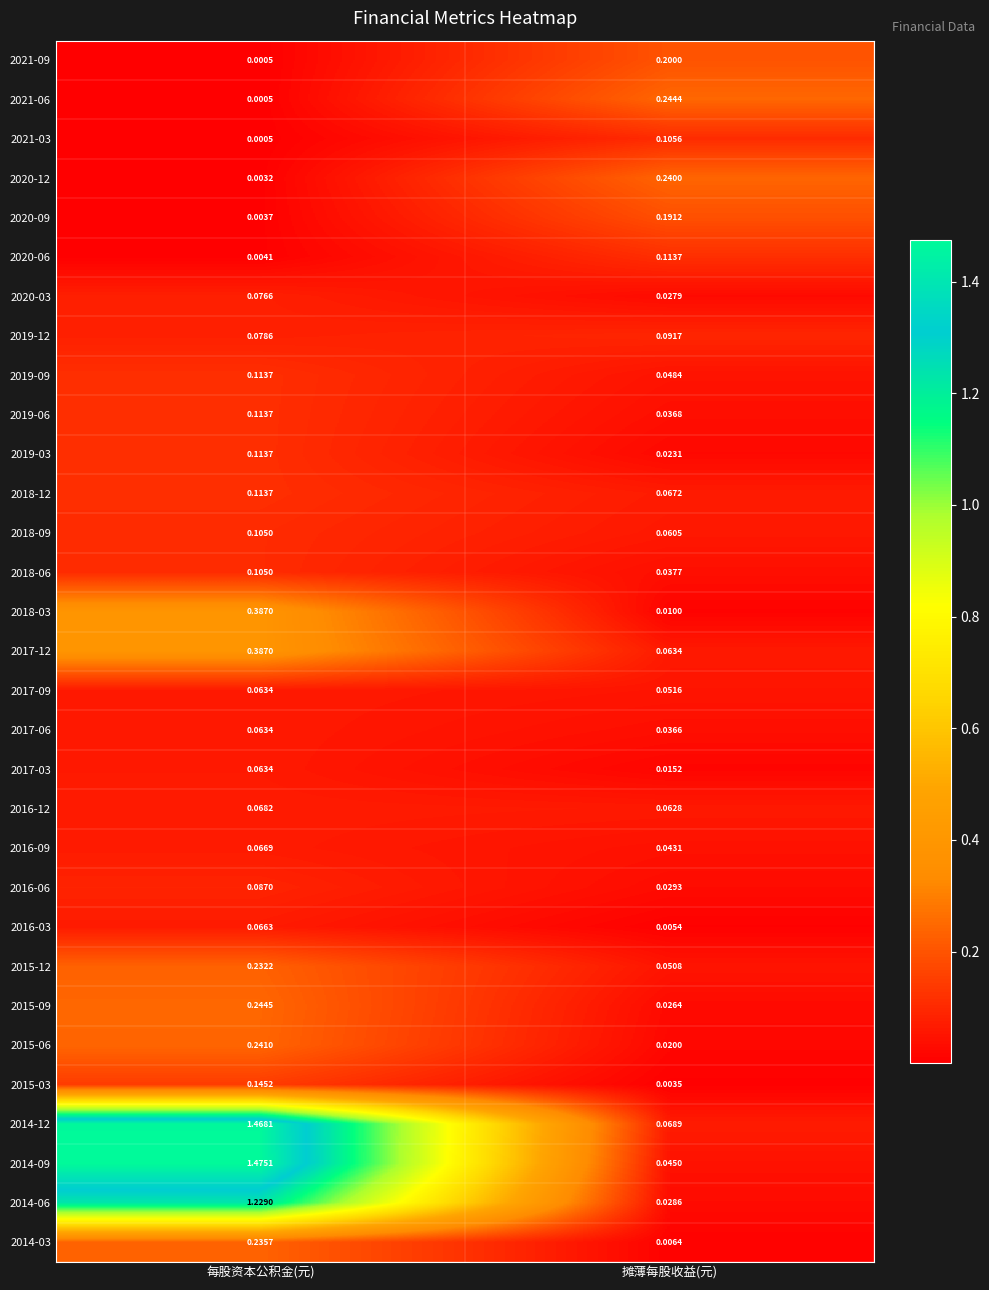

At which label does 2014-12 first exceed 1?

每股资本公积金(元)